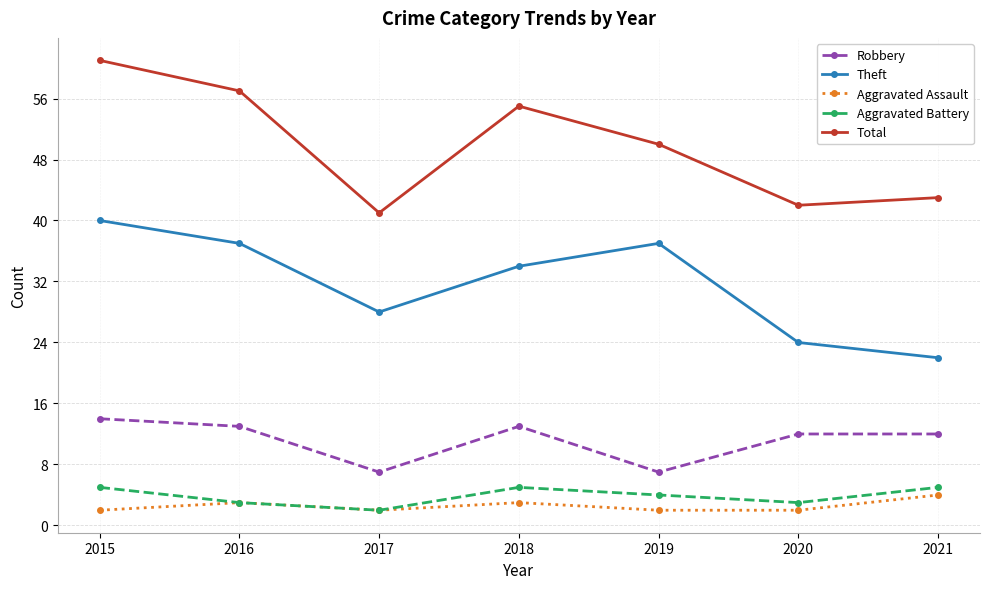

What is the value of the Aggravated Battery point at the 5th from the left?

4